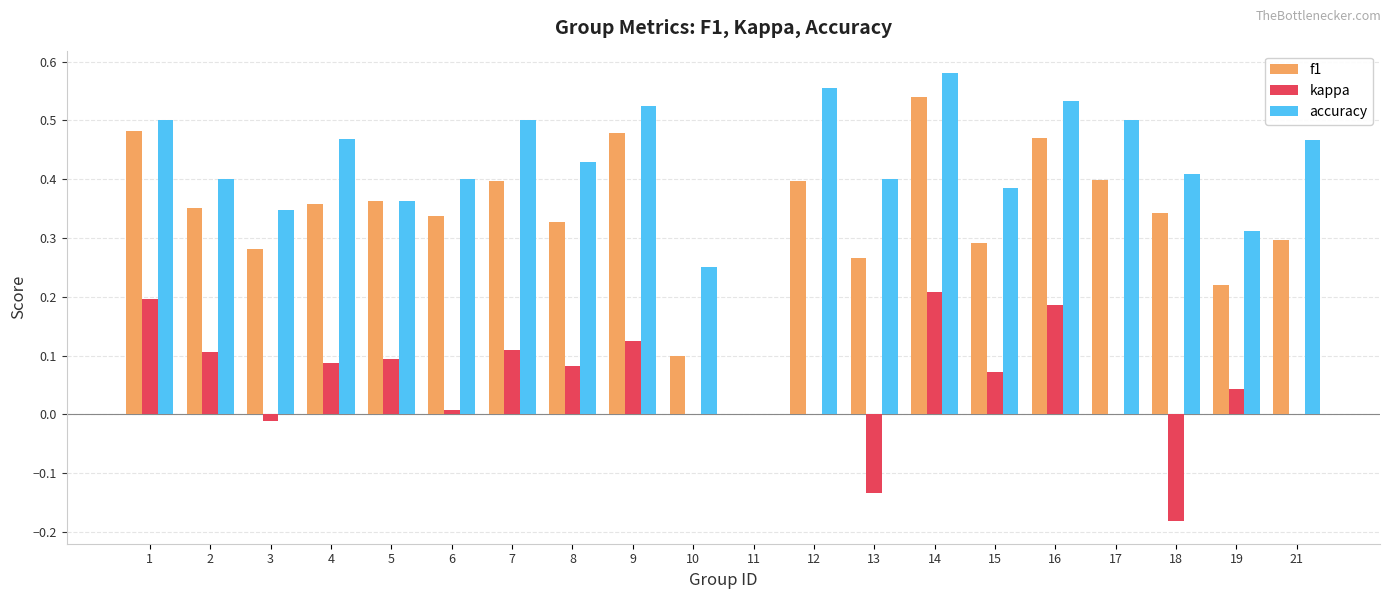

What is the sum of all f1 values?

6.7